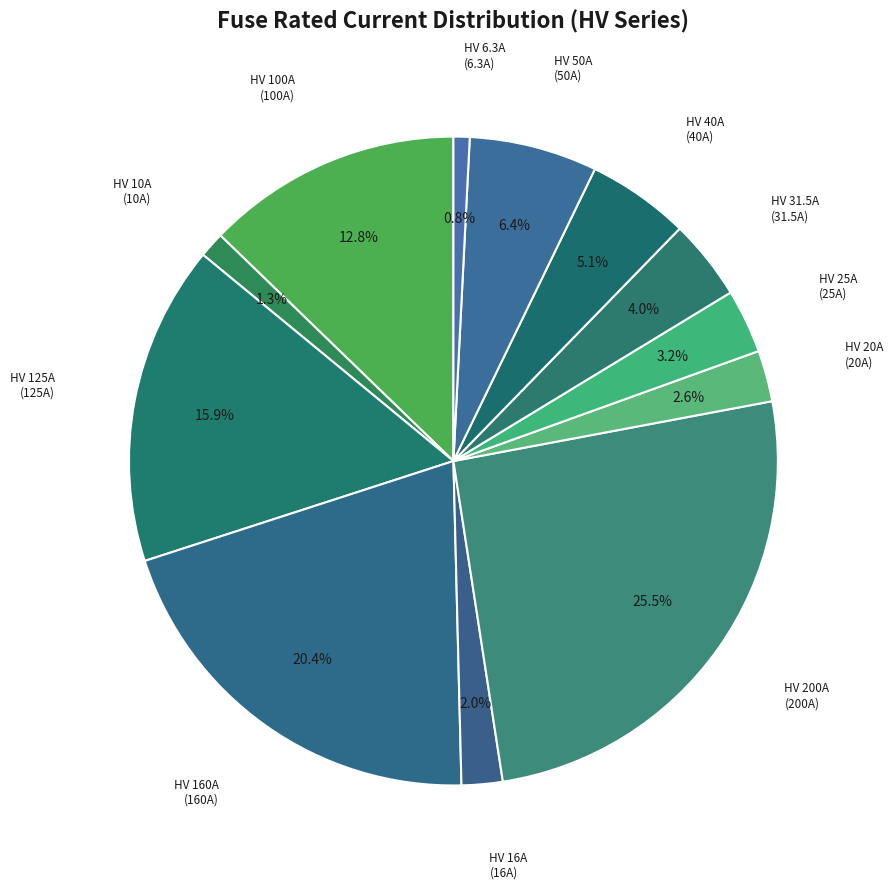

Is there a majority slice in this chart?

No